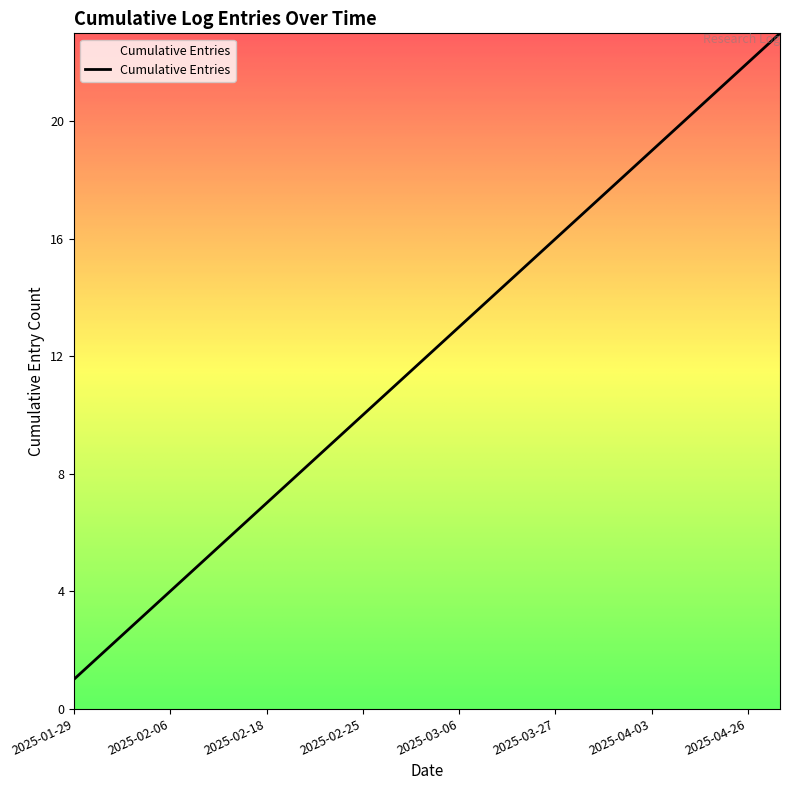

What is the sum of all values?

276